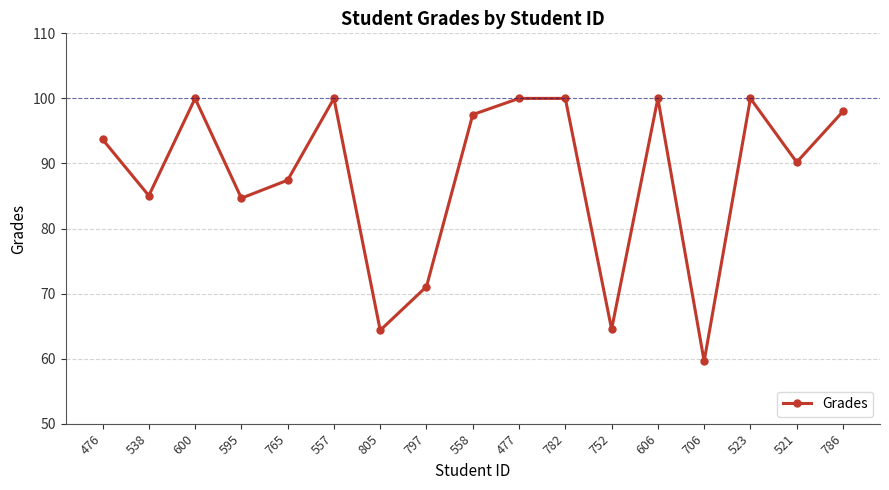

How many lines are shown in the chart?

1